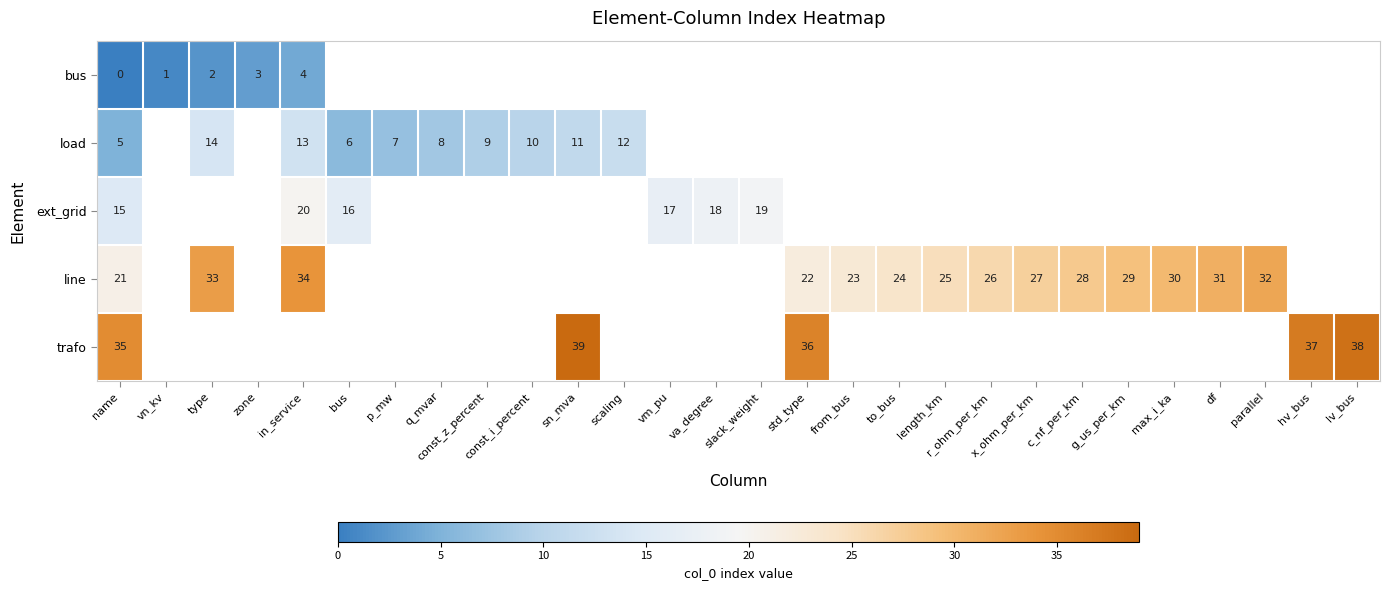

The value of row_0 at in_service is 6.4. True or false?

False